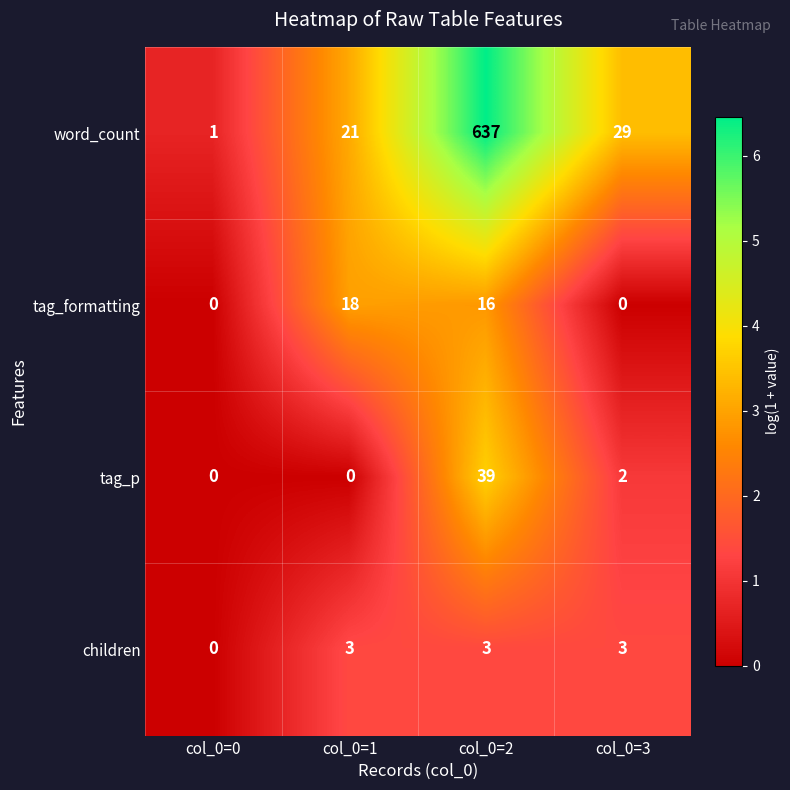

Reading left to right, transcribe all the data shown in this chart.

word_count: 1	21	637	29
tag_formatting: 0	18	16	0
tag_p: 0	0	39	2
children: 0	3	3	3